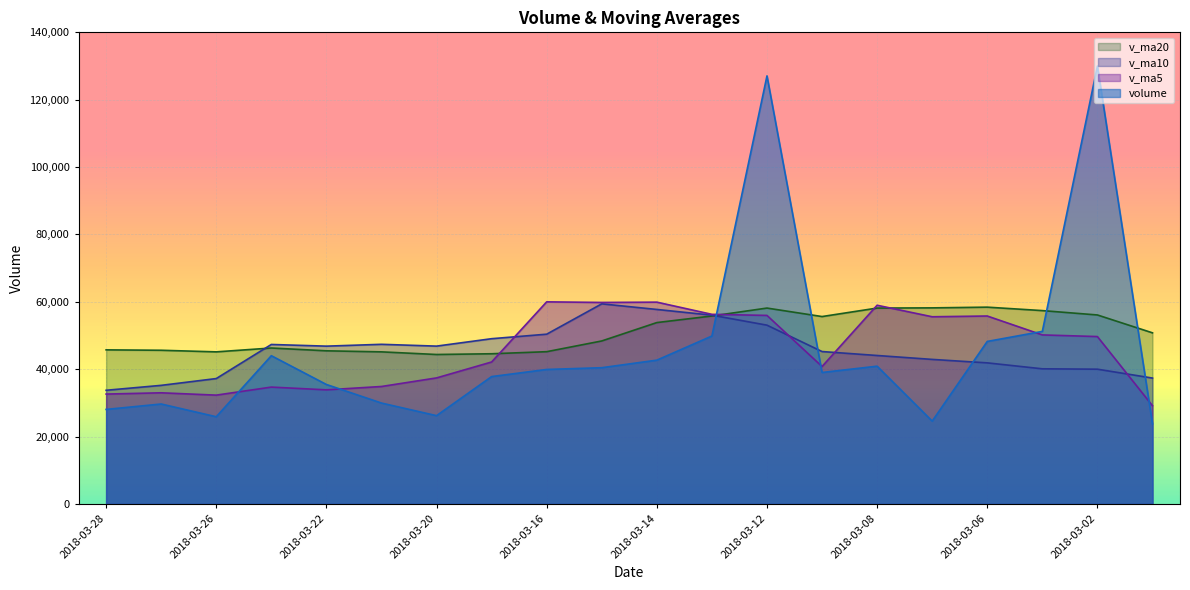

What is the value of the v_ma10 point at the 9th from the left?

50396.3